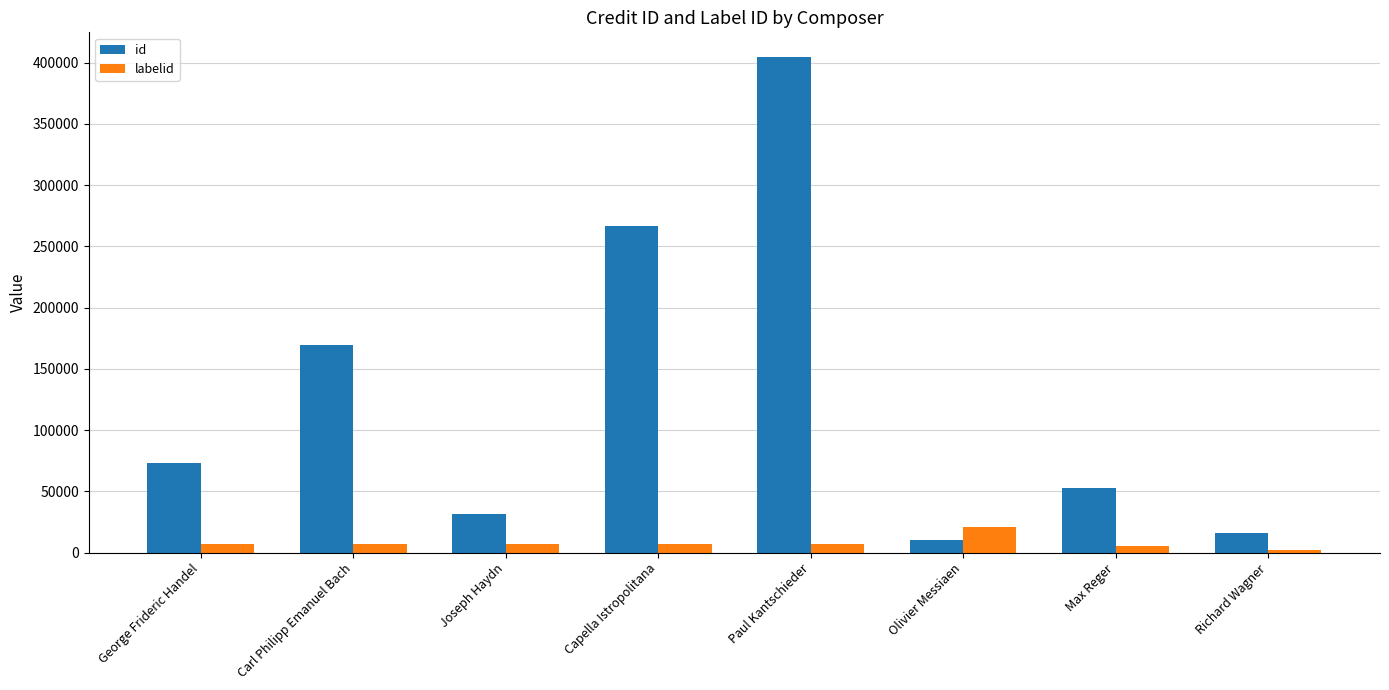

Which series changed the most between Carl Philipp Emanuel Bach and Olivier Messiaen?

id